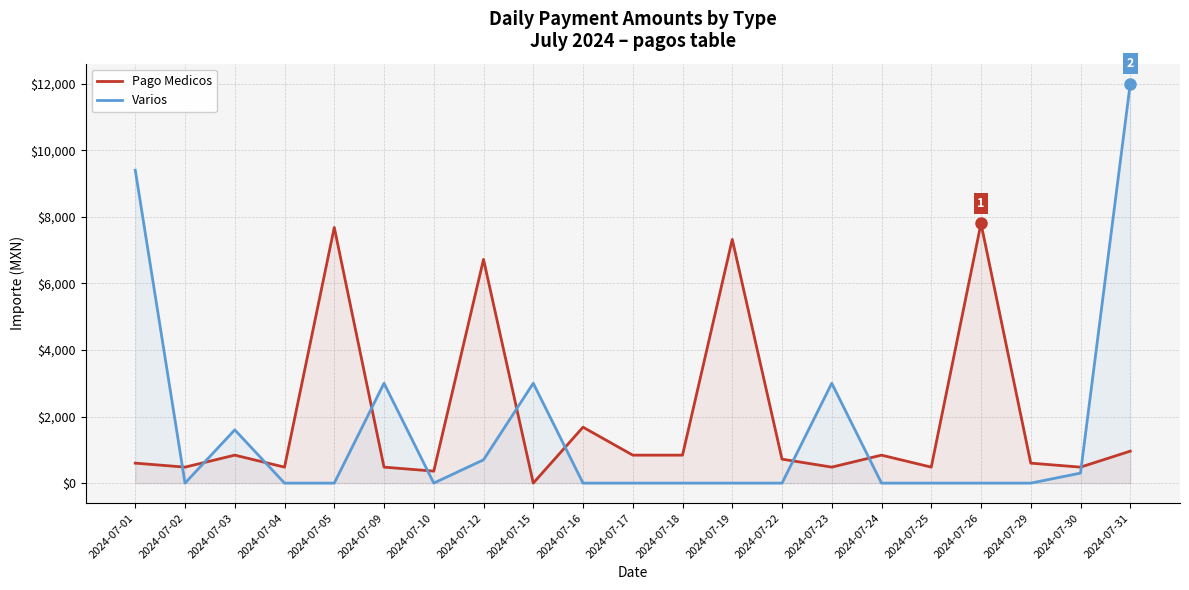

Reading right to left, list all the values displayed in this chart.

Pago Medicos: 960	480	600	7800	480	840	480	720	7320	840	840	1680	0	6720	360	480	7680	480	840	480	600
Varios: 12000	300	0	0	0	0	3000	0	0	0	0	0	3000	700	0	3000	0	0	1600	0	9400